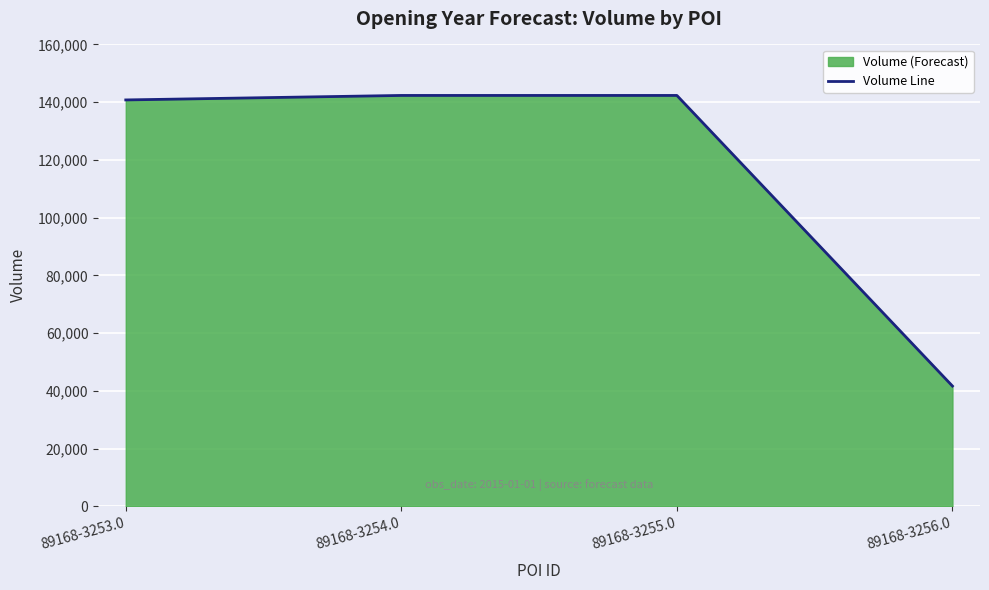

Between 89168-3255.0 and 89168-3253.0, which is larger?

89168-3255.0